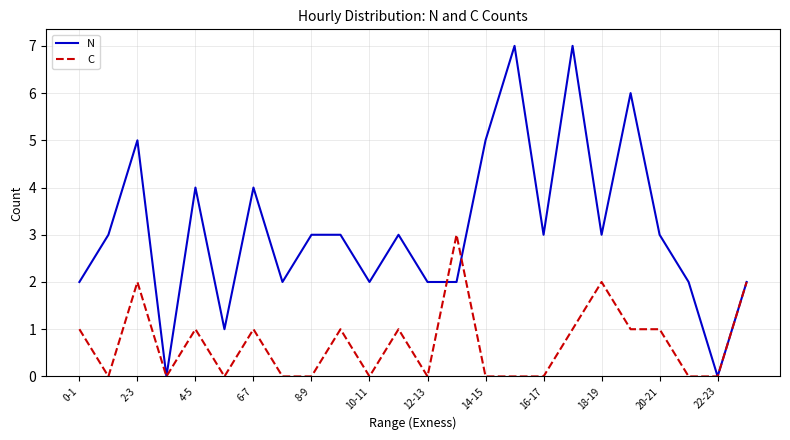

Which series has the largest total across all categories?

N